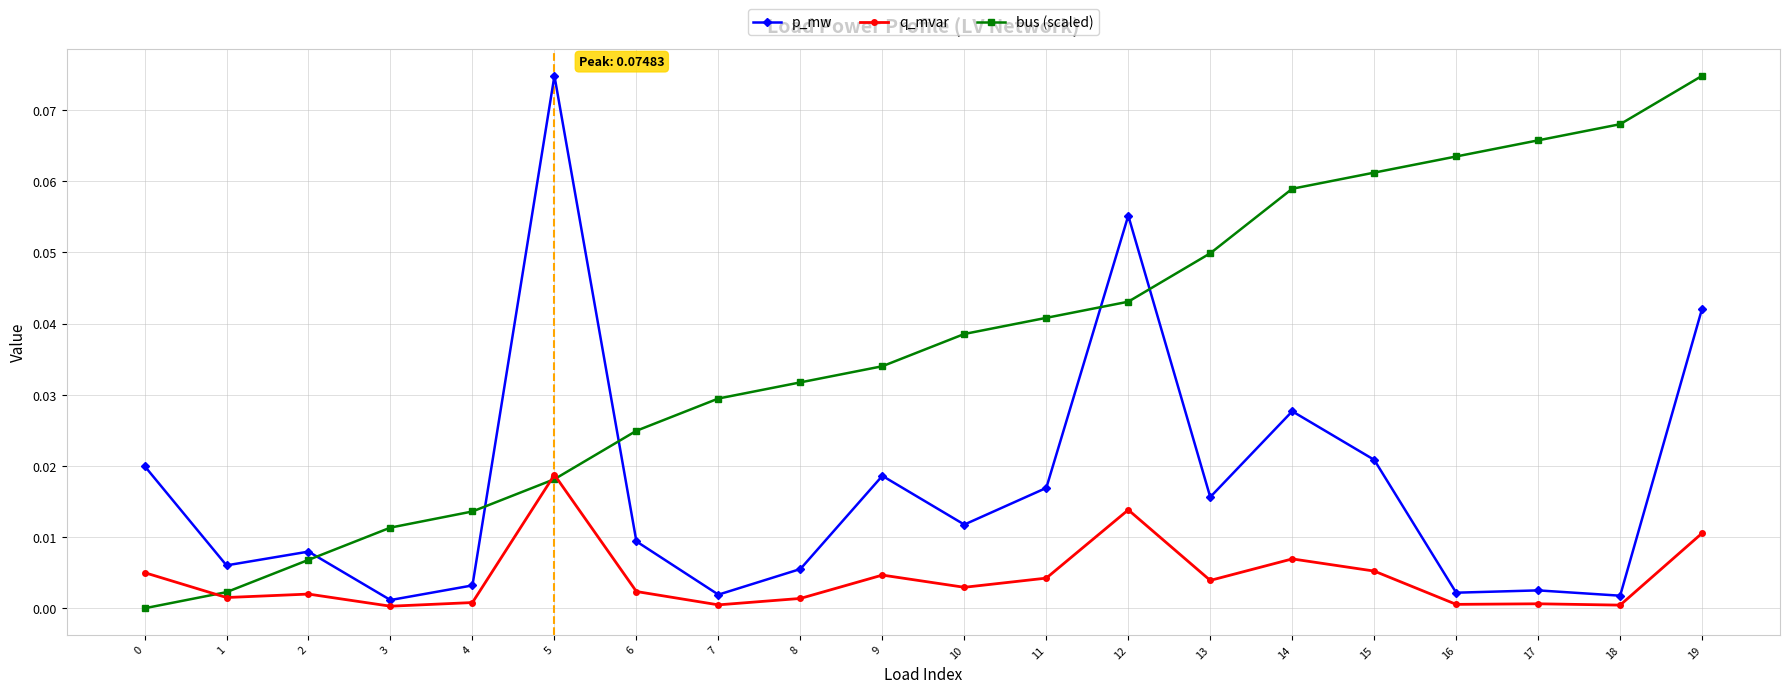

Between 10 and 17, which series saw the biggest shift?

bus (scaled)